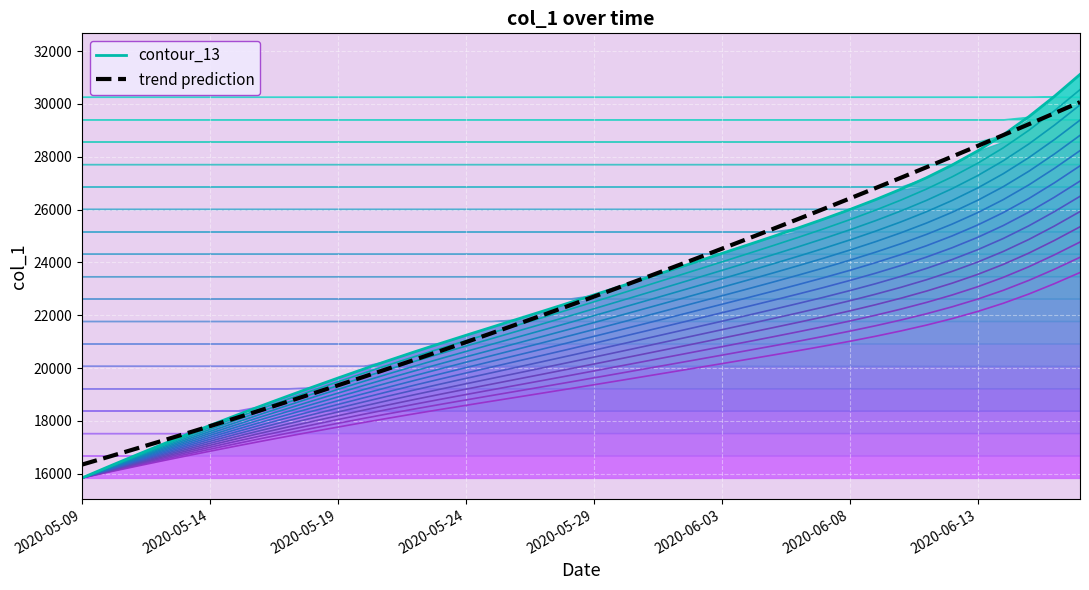

Which series ends up on top after the final intersection of contour_13 and trend prediction?

contour_13